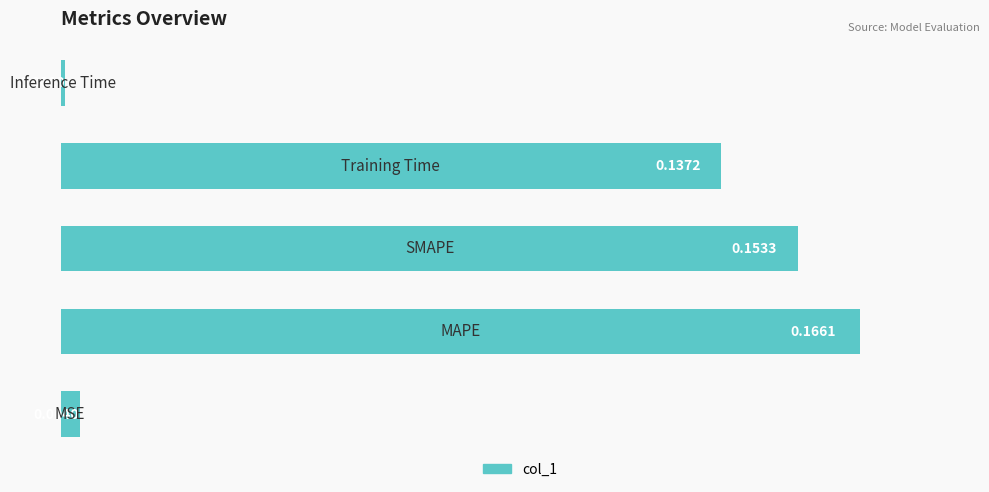

What is the sum of all values?

0.5